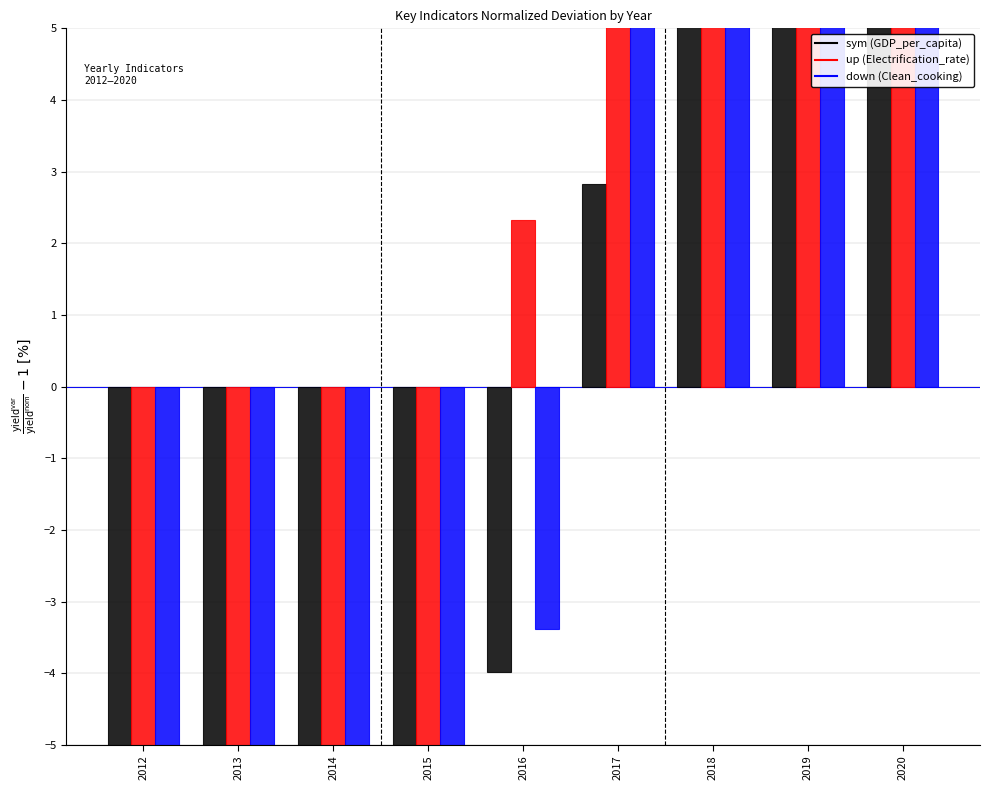

What is the value of the Electrification_rate bar at the 7th from the left?

18.1